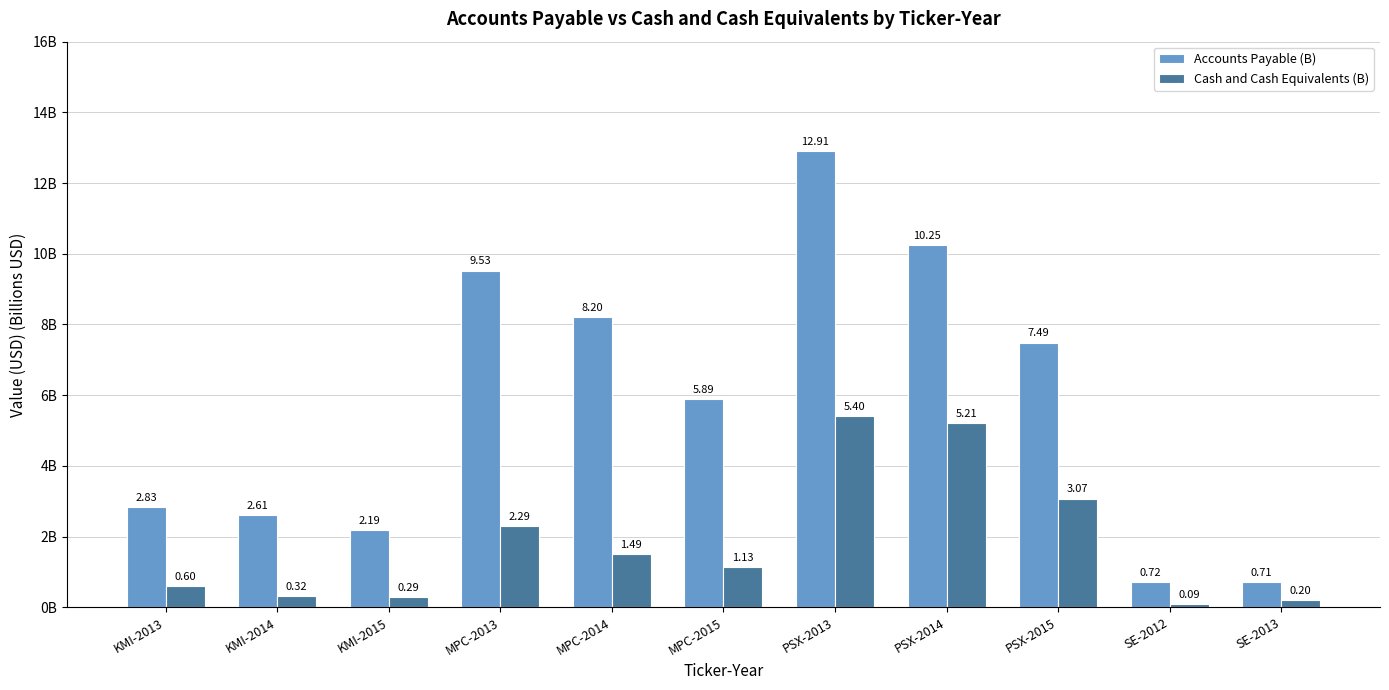

Rank the series by their maximum value, from highest to lowest.

Accounts Payable (B), Cash and Cash Equivalents (B)